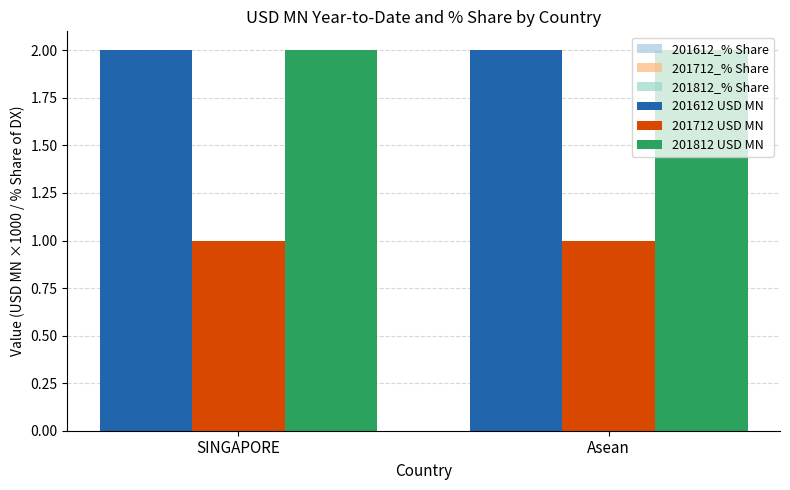

Reading right to left, extract all data points from this chart.

201612_% Share: 0.3	0.3
201712_% Share: 0.2	0.2
201812_% Share: 1.4	1.4
201612 USD MN: 2.0	2.0
201712 USD MN: 1.0	1.0
201812 USD MN: 2.0	2.0